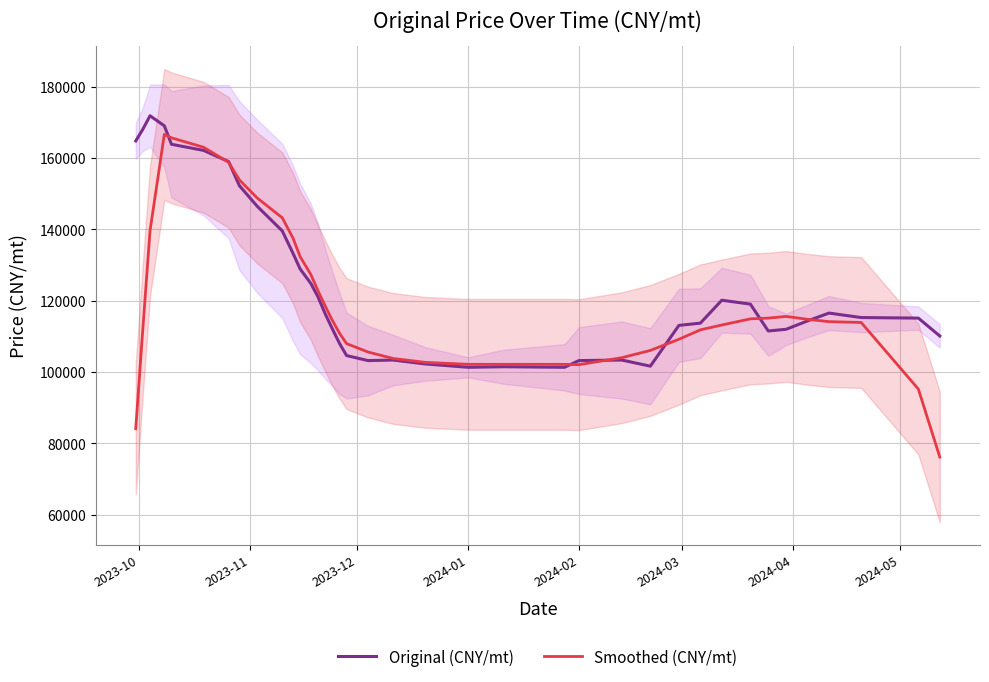

How many interior local peaks does the Smoothed (CNY/mt) series have?

2